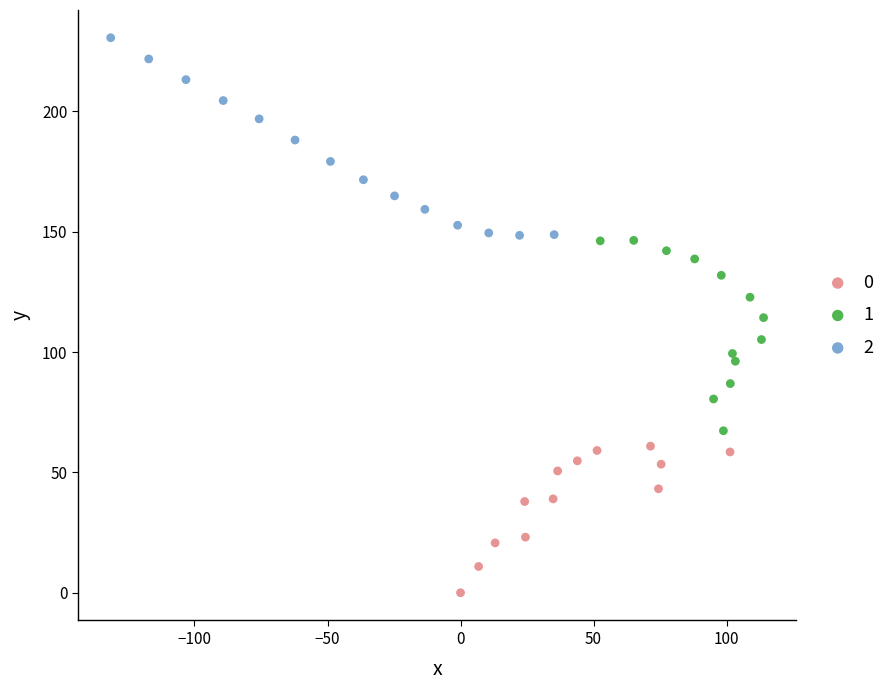

Which series has the widest spread of Y values?

2